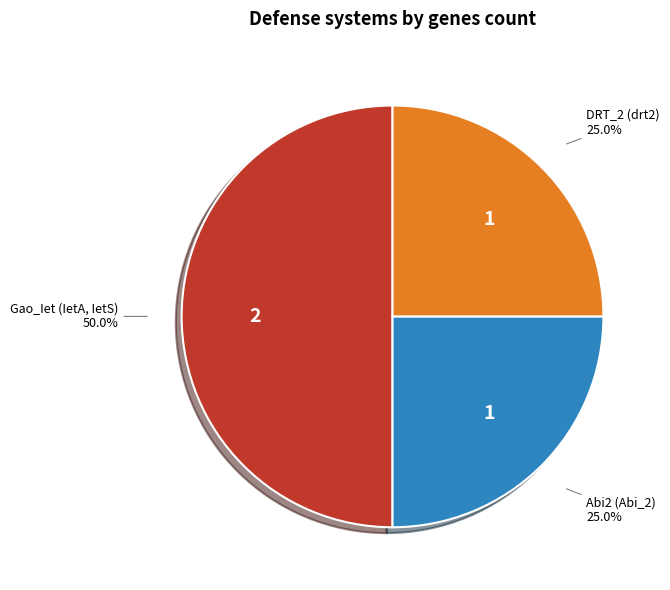

Does Abi2 (Abi_2) account for over 50% of the chart?

No